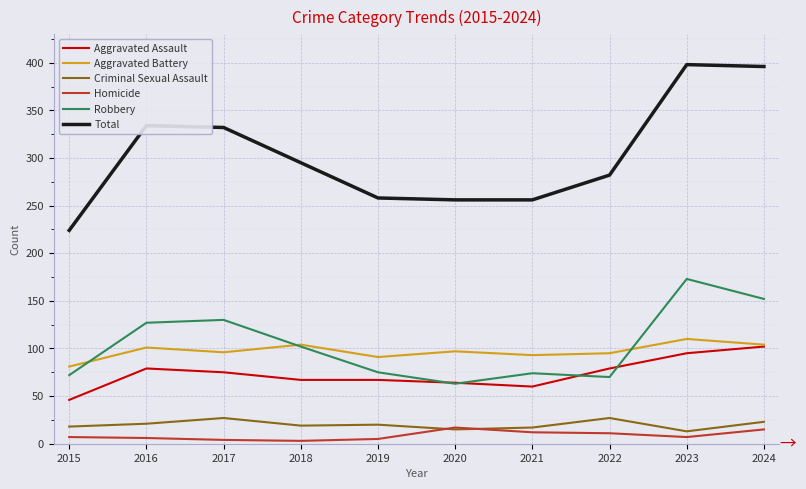

Which category has the lowest value in the Total series?

2015